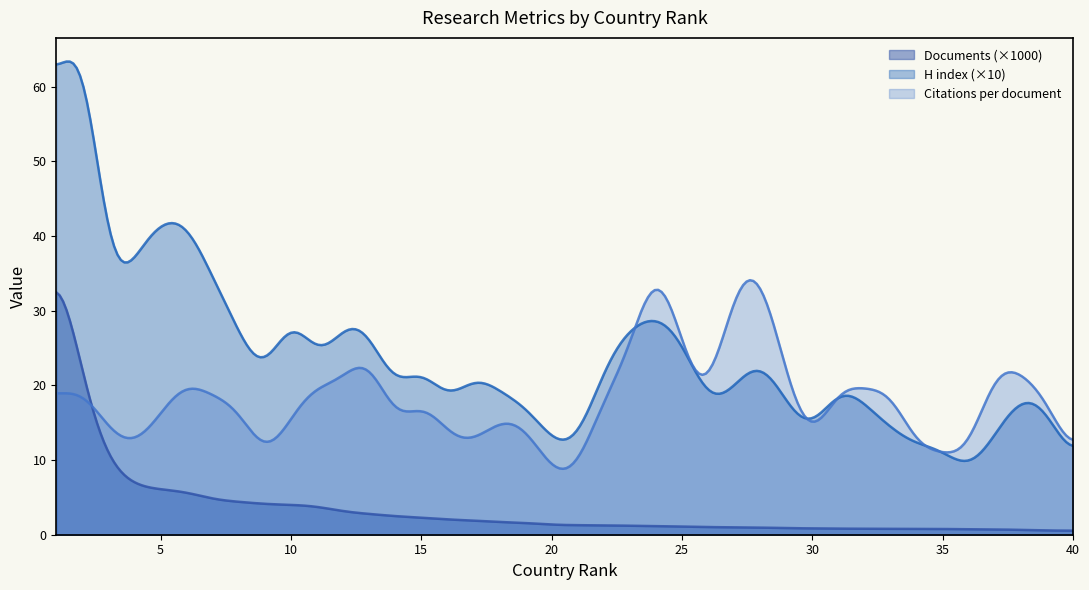

After their last crossing, which series has the higher values: H index (scaled) or Citations per document?

Citations per document